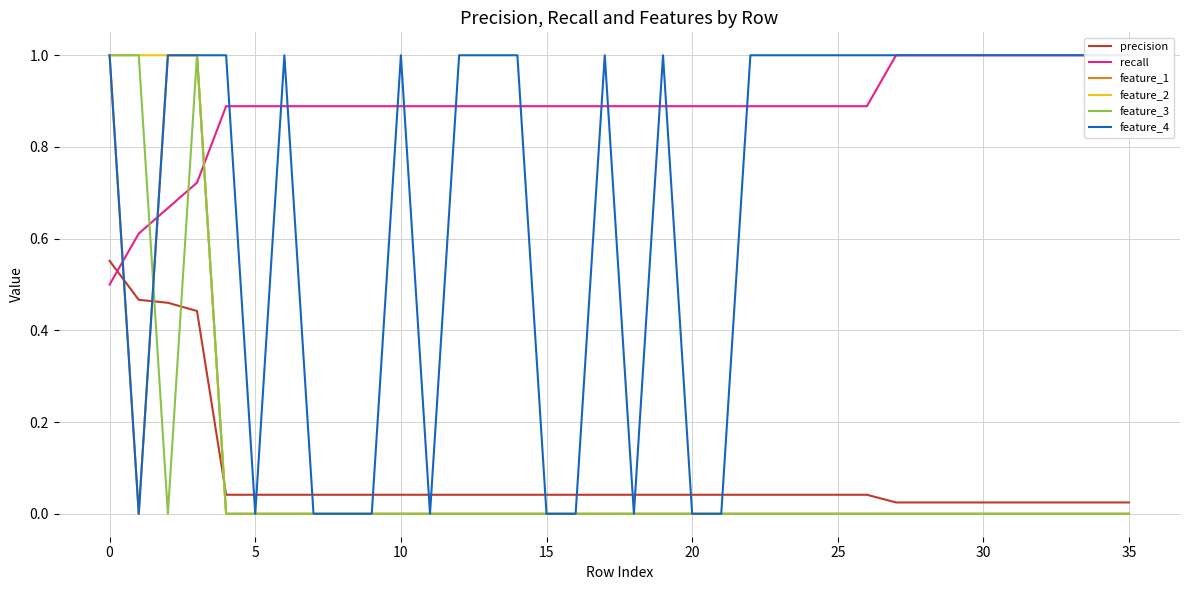

Reading right to left, list all the values displayed in this chart.

precision: 0.0	0.0	0.0	0.0	0.0	0.0	0.0	0.0	0.0	0.0	0.0	0.0	0.0	0.0	0.0	0.0	0.0	0.0	0.0	0.0	0.0	0.0	0.0	0.0	0.0	0.0	0.0	0.0	0.0	0.0	0.0	0.0	0.4	0.5	0.5	0.6
recall: 1.0	1.0	1.0	1.0	1.0	1.0	1.0	1.0	1.0	0.9	0.9	0.9	0.9	0.9	0.9	0.9	0.9	0.9	0.9	0.9	0.9	0.9	0.9	0.9	0.9	0.9	0.9	0.9	0.9	0.9	0.9	0.9	0.7	0.7	0.6	0.5
feature_1: 0.0	0.0	0.0	0.0	0.0	0.0	0.0	0.0	0.0	0.0	0.0	0.0	0.0	0.0	0.0	0.0	0.0	0.0	0.0	0.0	0.0	0.0	0.0	0.0	0.0	0.0	0.0	0.0	0.0	0.0	0.0	0.0	1.0	1.0	0.0	1.0
feature_2: 0.0	0.0	0.0	0.0	0.0	0.0	0.0	0.0	0.0	0.0	0.0	0.0	0.0	0.0	0.0	0.0	0.0	0.0	0.0	0.0	0.0	0.0	0.0	0.0	0.0	0.0	0.0	0.0	0.0	0.0	0.0	0.0	1.0	1.0	1.0	1.0
feature_3: 0.0	0.0	0.0	0.0	0.0	0.0	0.0	0.0	0.0	0.0	0.0	0.0	0.0	0.0	0.0	0.0	0.0	0.0	0.0	0.0	0.0	0.0	0.0	0.0	0.0	0.0	0.0	0.0	0.0	0.0	0.0	0.0	1.0	0.0	1.0	1.0
feature_4: 1.0	1.0	1.0	1.0	1.0	1.0	1.0	1.0	1.0	1.0	1.0	1.0	1.0	1.0	0.0	0.0	1.0	0.0	1.0	0.0	0.0	1.0	1.0	1.0	0.0	1.0	0.0	0.0	0.0	1.0	0.0	1.0	1.0	1.0	0.0	1.0